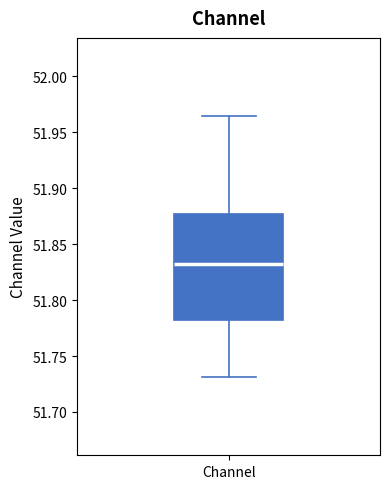

Where does the median line of the box for Channel sit on the y-axis? The values are not printed on the chart, so give them approximately, as read against the axis.

51.830